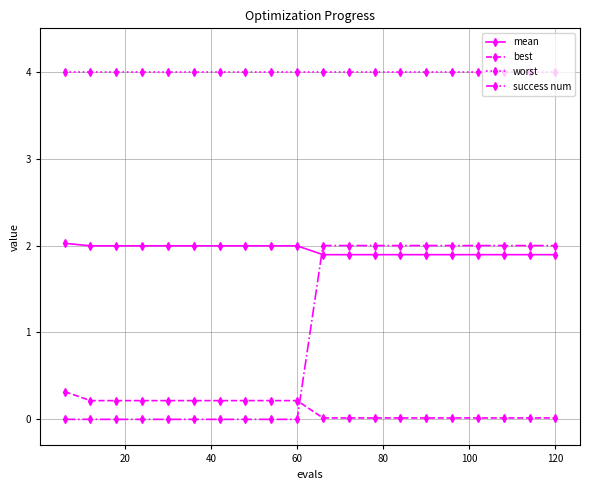

After their last crossing, which series has the higher values: success num or mean?

success num